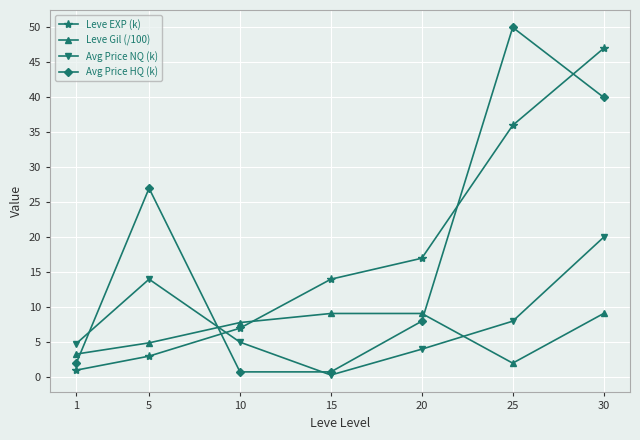

True or false: Leve Gil (/100) has a value of 3.3 at 10.

False